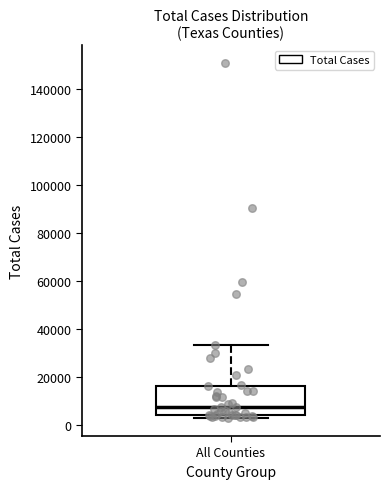

Transcribe this box plot: give where the median line is, the range the box spans, and where the two whiskers end, as read against the y-axis. The values are not printed on the chart, so give them approximately, as read against the axis.

median 8000, box 4000 to 16000, whiskers 2000 to 34000